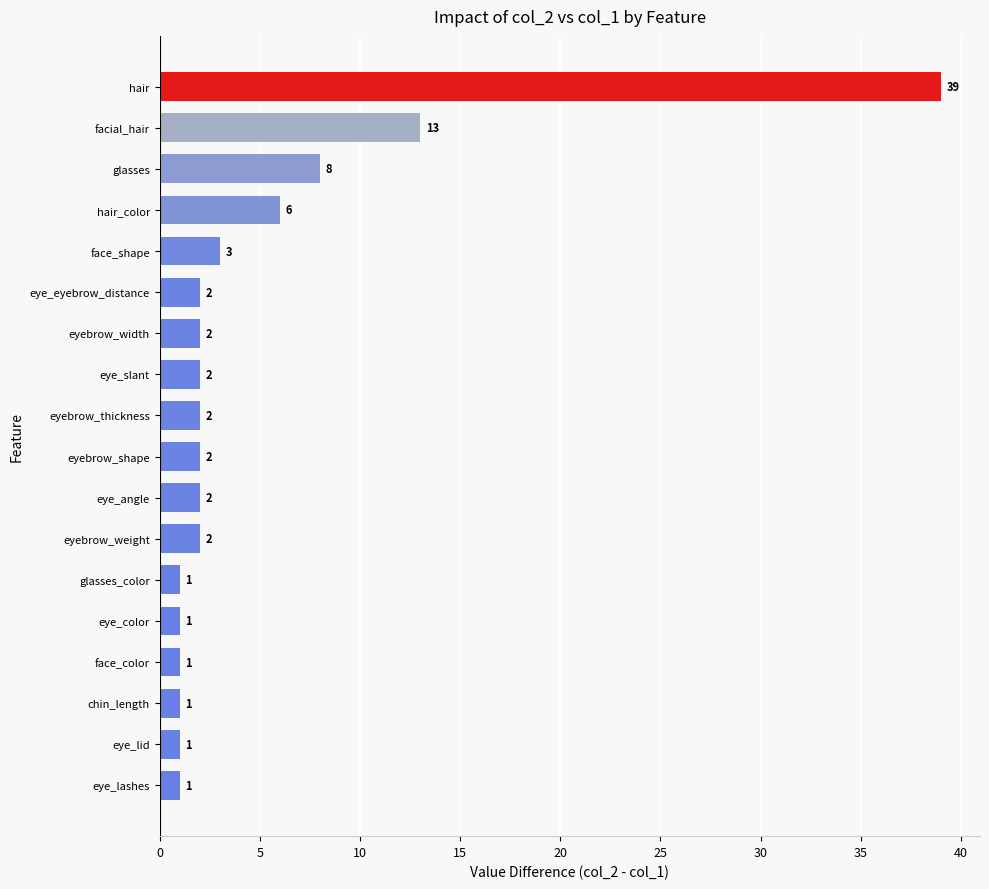

What is the average value?

5